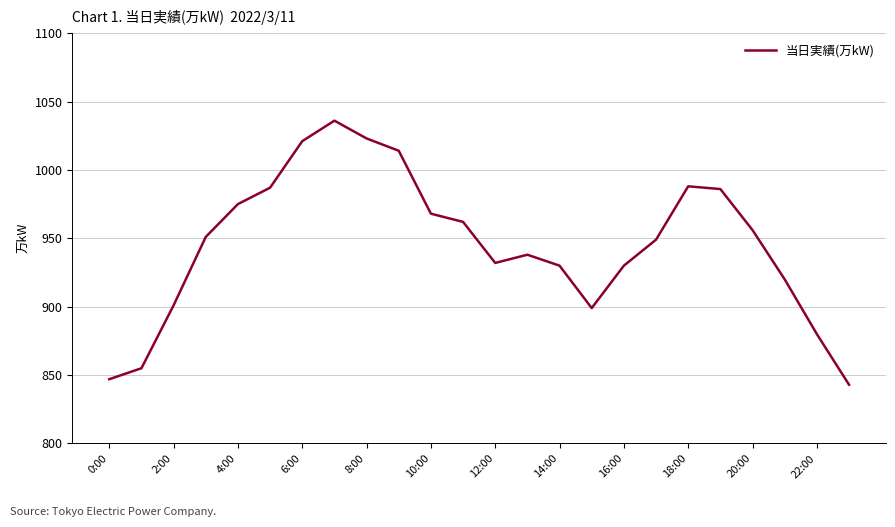

What is the minimum value shown in the chart?

843